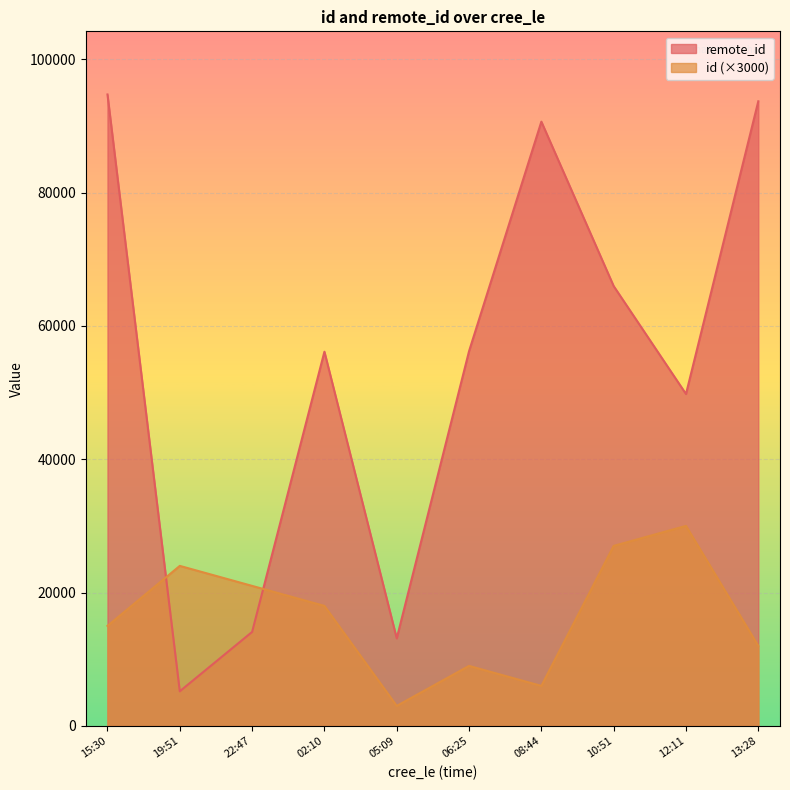

What is the highest value of the remote_id series?

94703